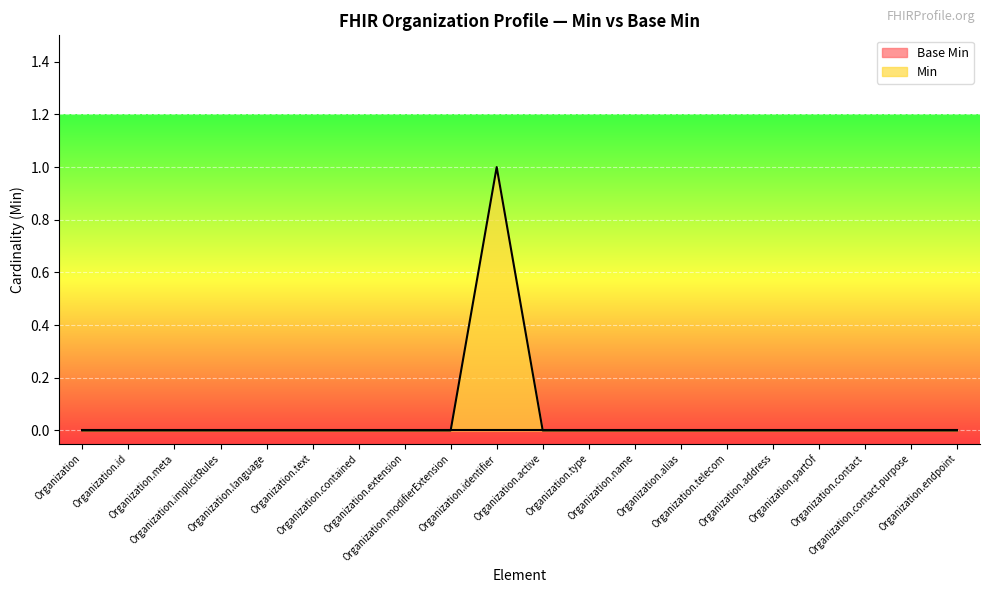

How many lines are shown in the chart?

2